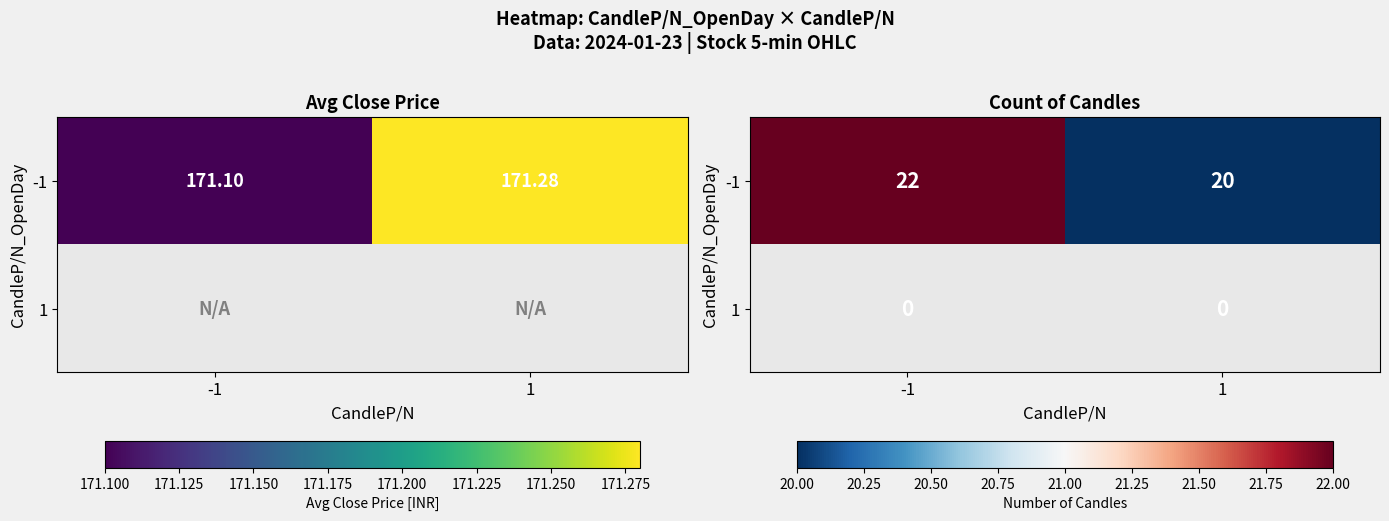

Between -1 and 1, which is larger?

-1